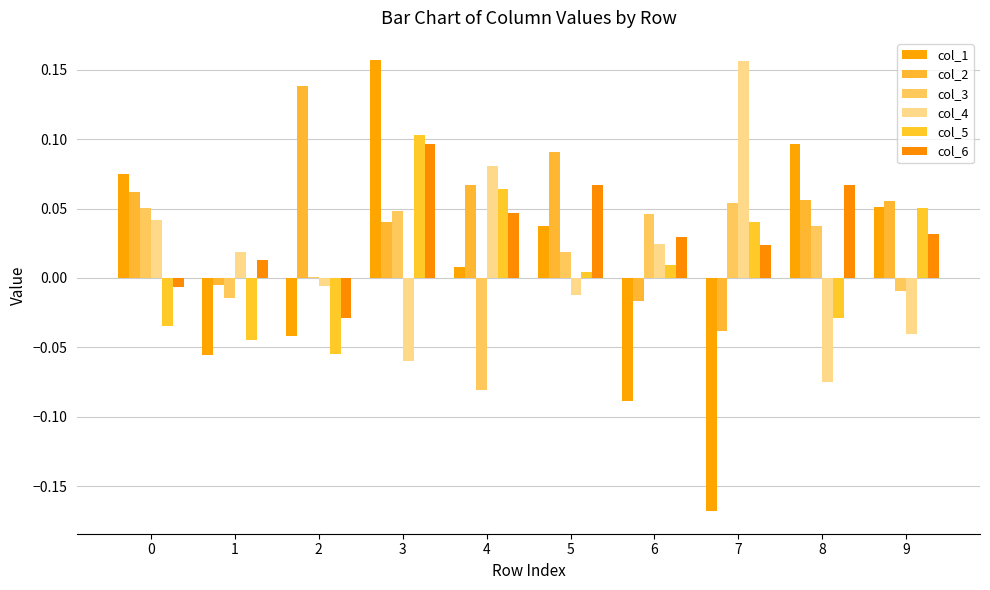

Which series has the largest total across all categories?

col_2